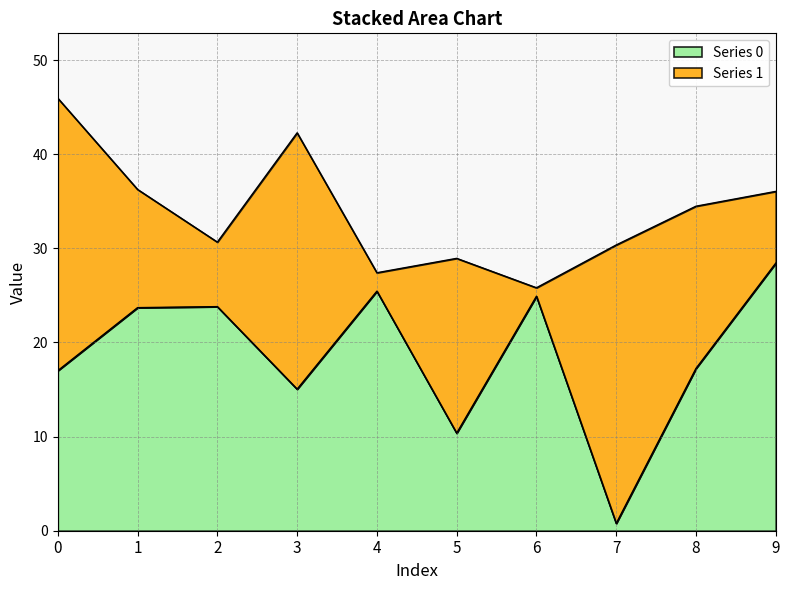

How many data points does each series have?

10